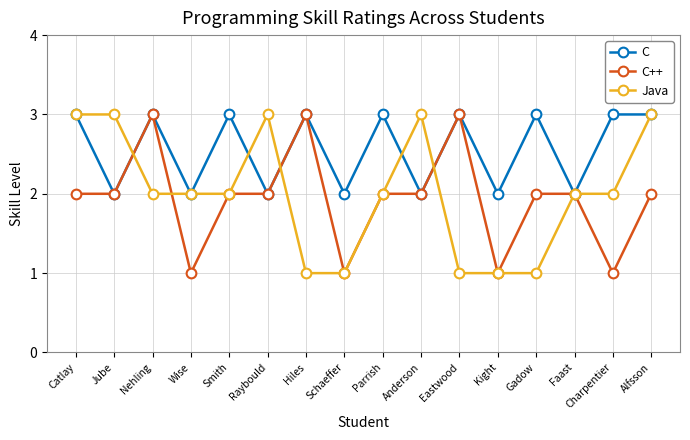

How many lines are shown in the chart?

3